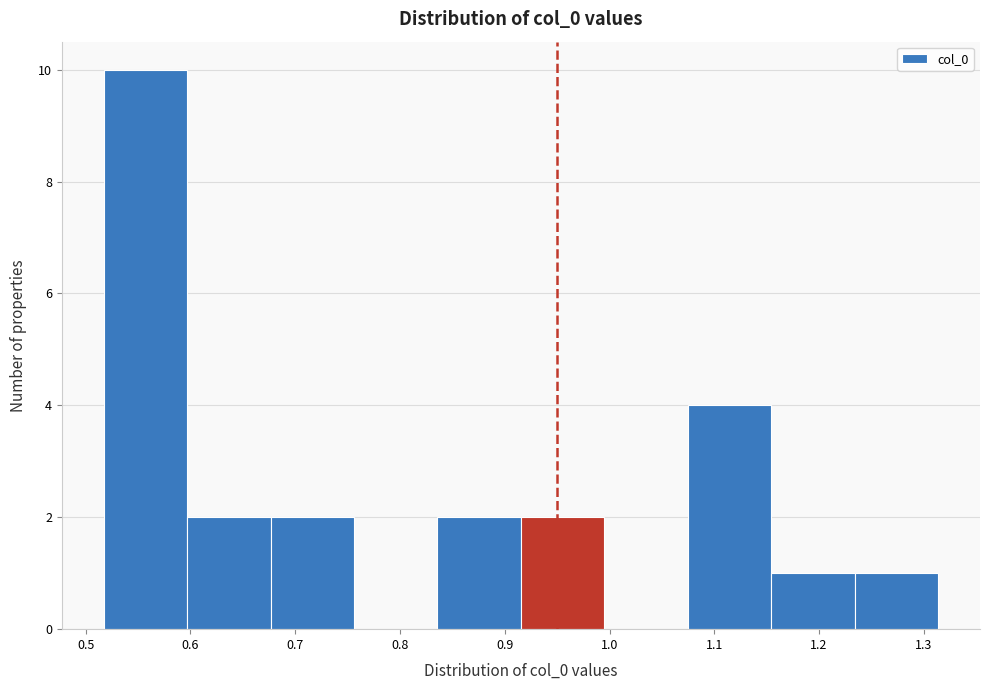

Over which range of the x-axis is the bar tallest?

0.52 to 0.60